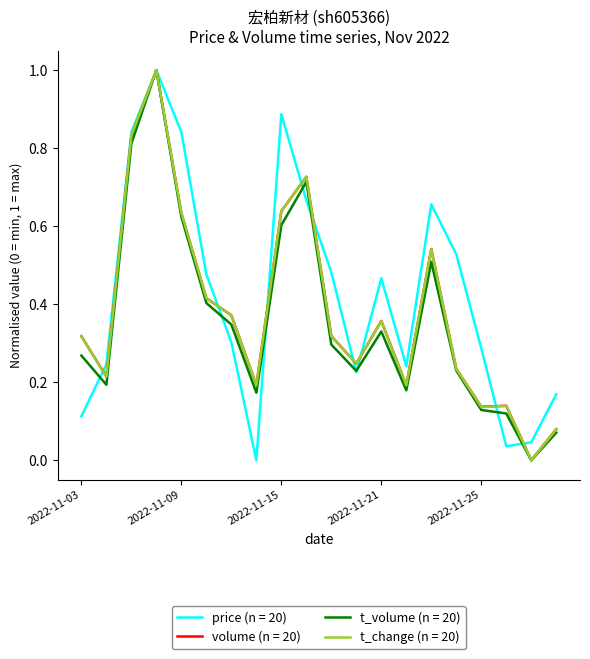

What is the maximum value for t_change (n = 20)?

1.0